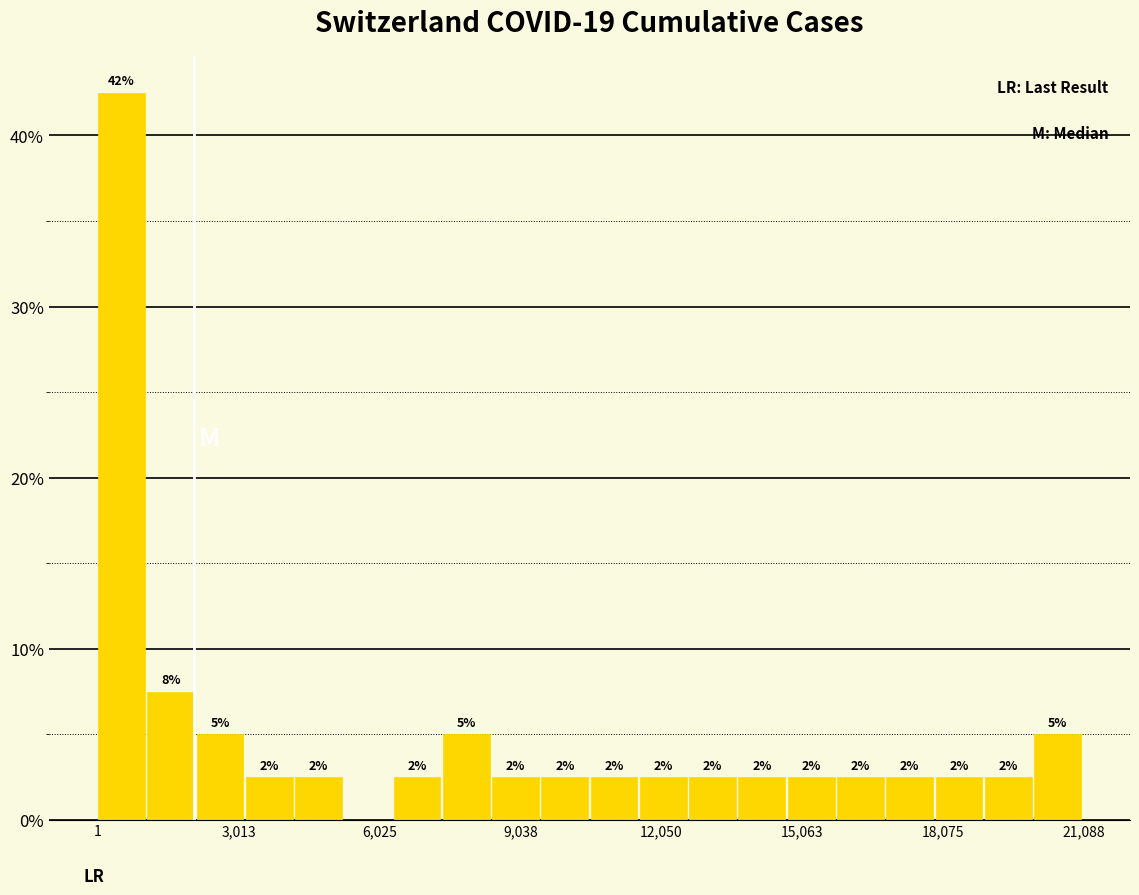

Read against the x-axis, roughly where is the centre of the tallest bar?

500